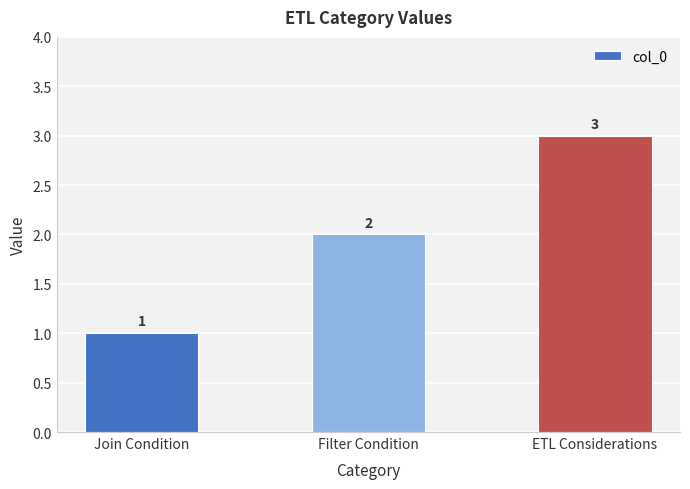

Reading left to right, list all the values displayed in this chart.

1	2	3